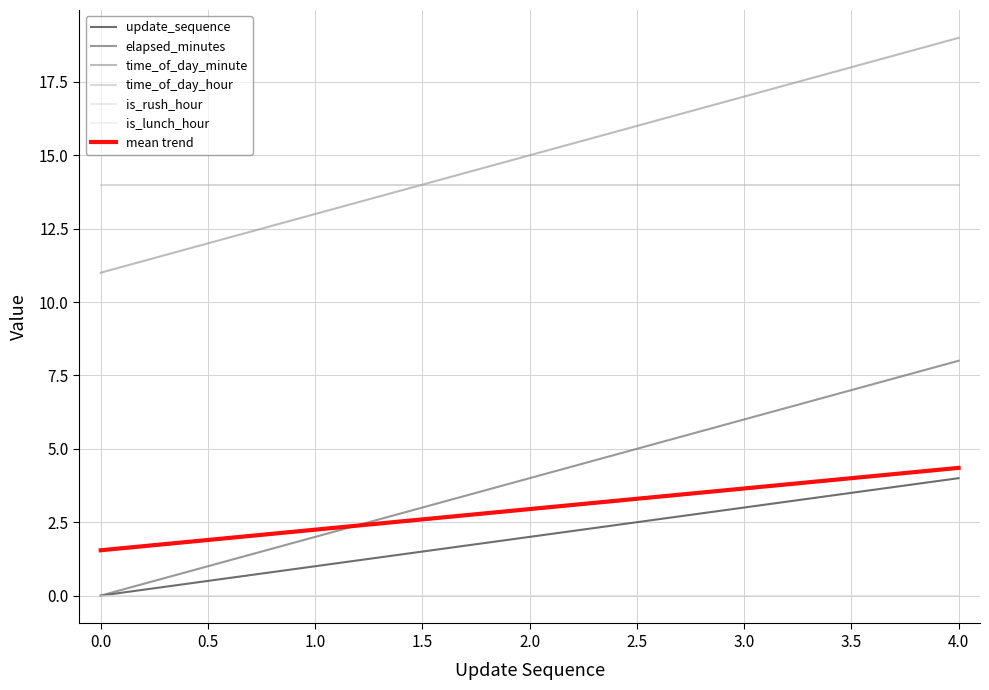

What is the greatest value displayed?

19